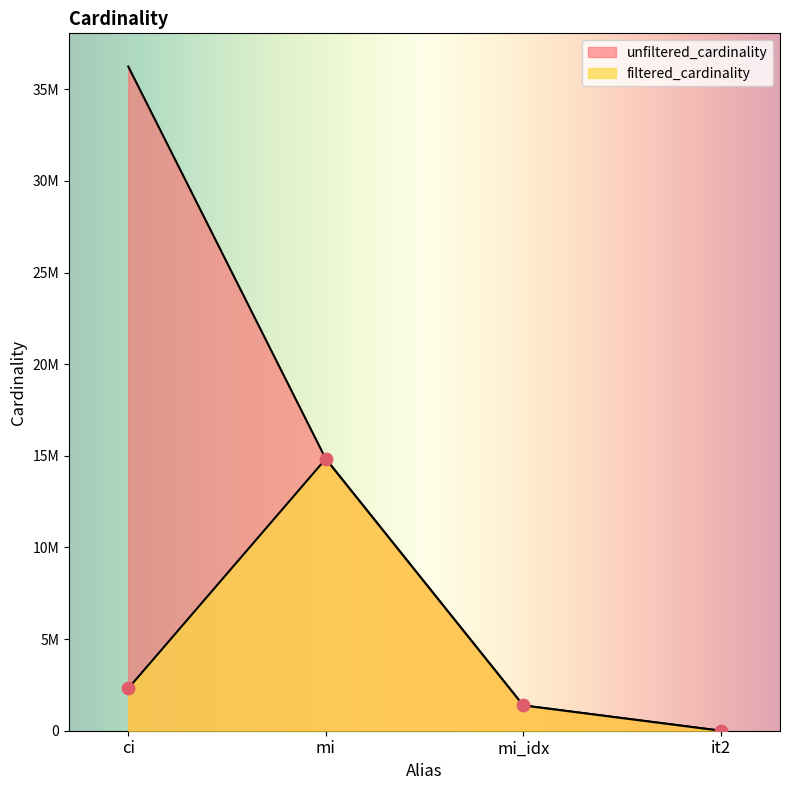

Is the value of filtered_cardinality at it2 greater than the value of unfiltered_cardinality at mi?

No